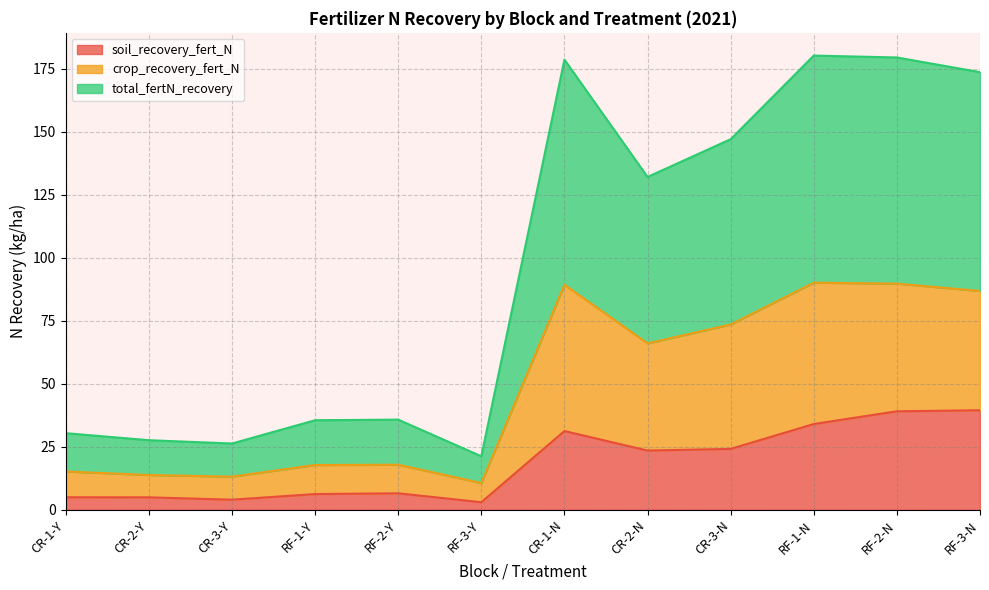

How many interior local peaks does the crop_recovery_fert_N series have?

3